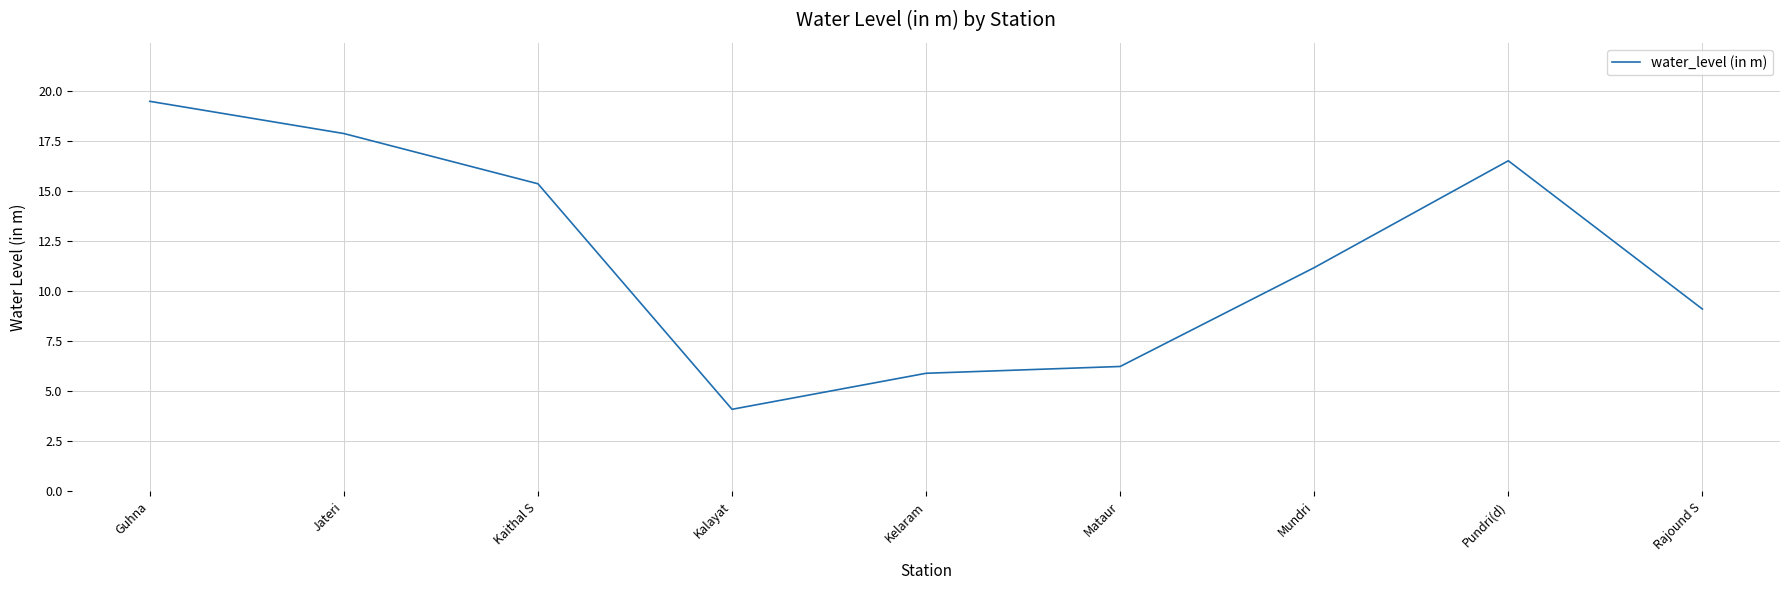

How many lines are shown in the chart?

1